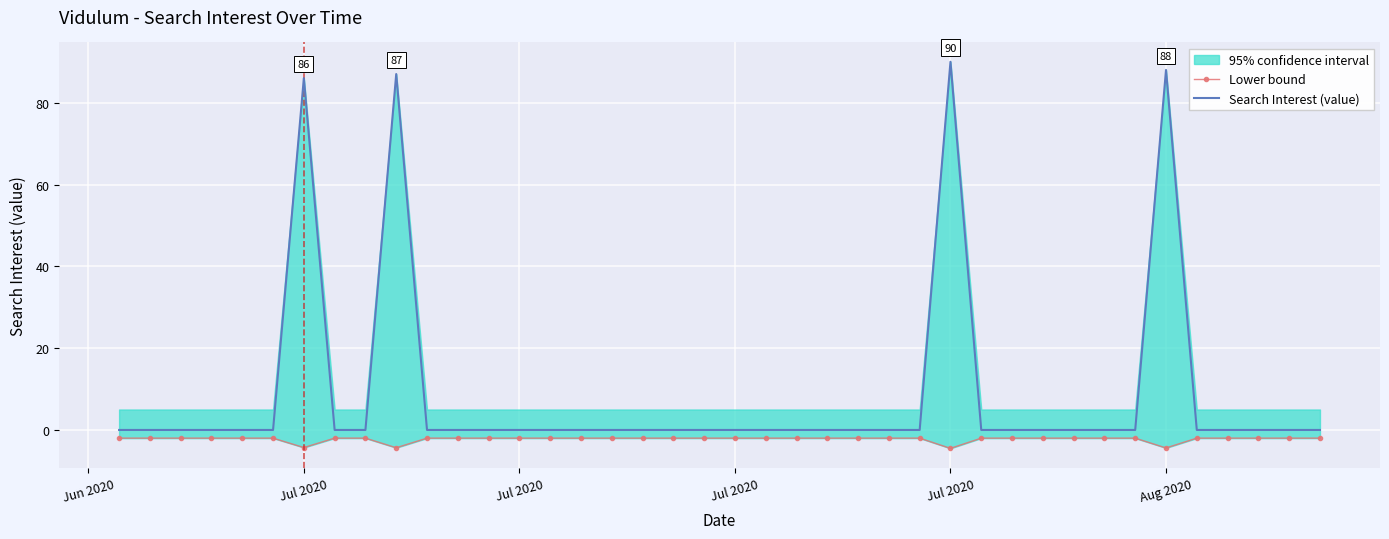

How many categories are shown in the chart?

40